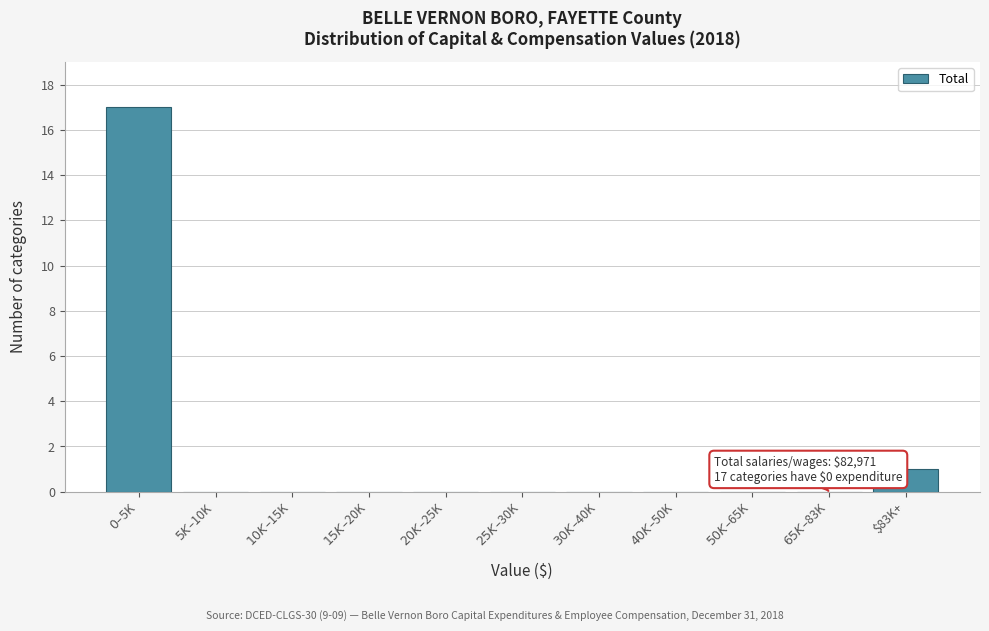

Where is the data nearest to the value 8?

$83K+